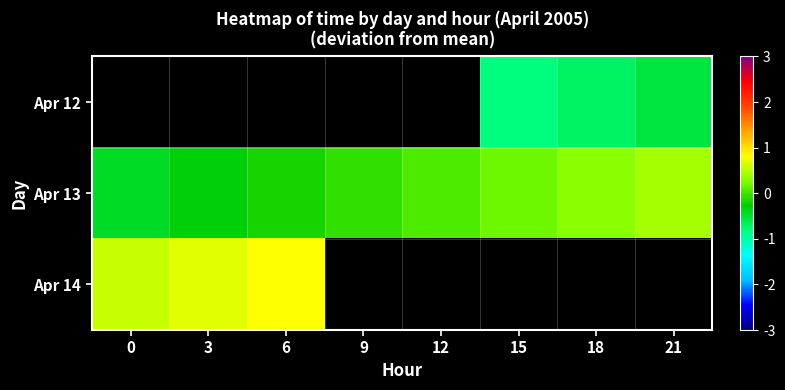

Which category has the highest value in the Apr 14 series?

6